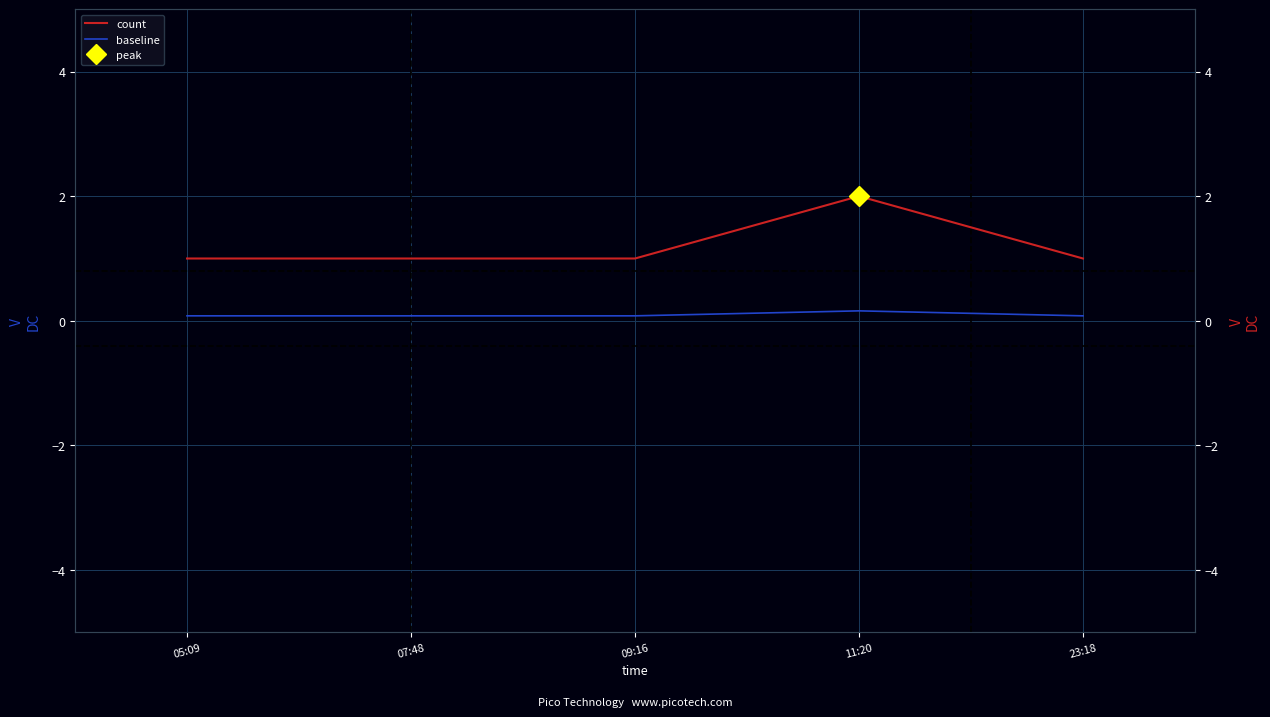

The value of baseline at 11:20 is 0.1. True or false?

False